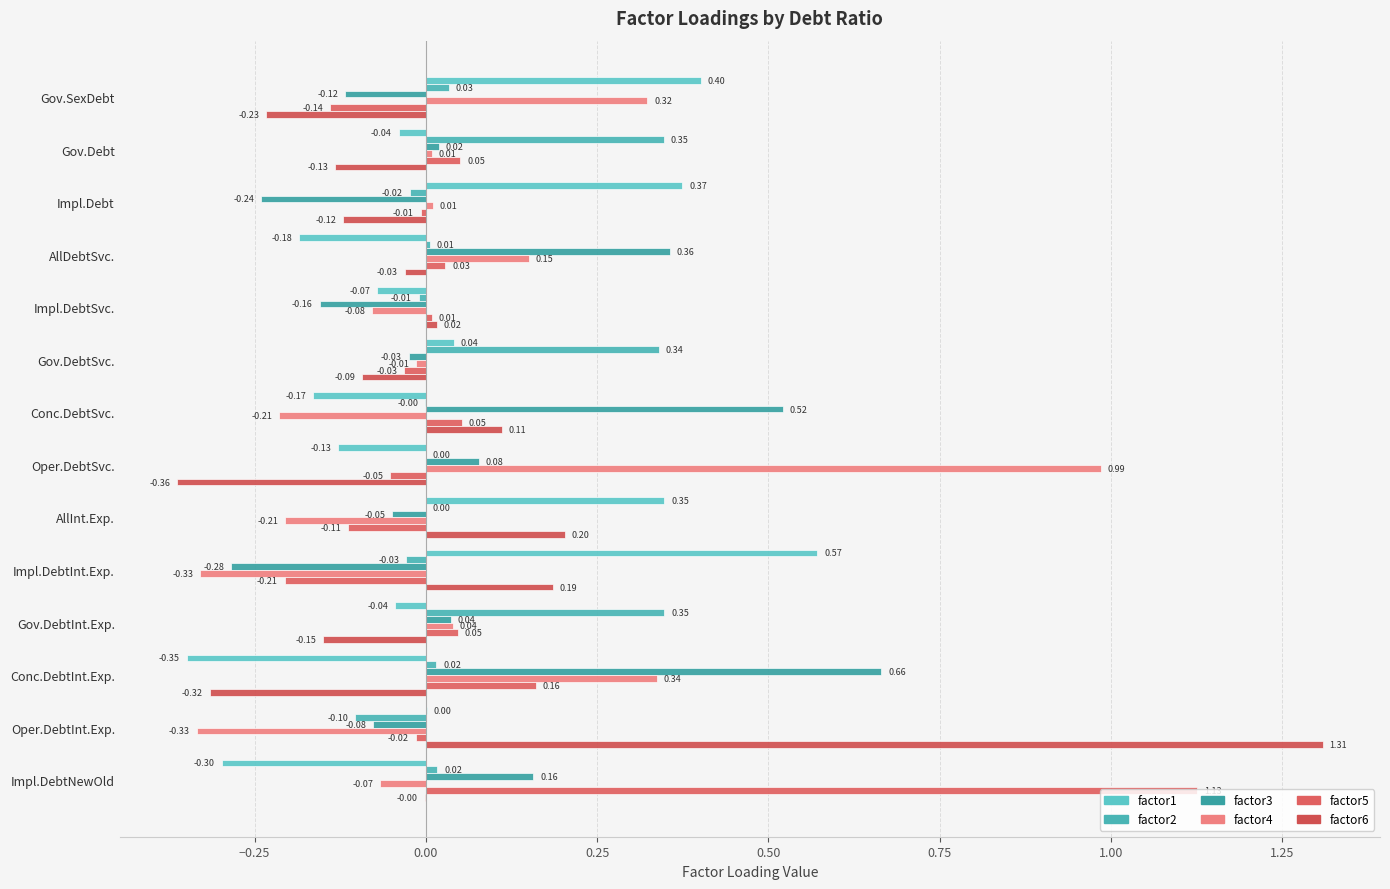

At which category is the sum across all series the highest?

Impl.DebtNewOld